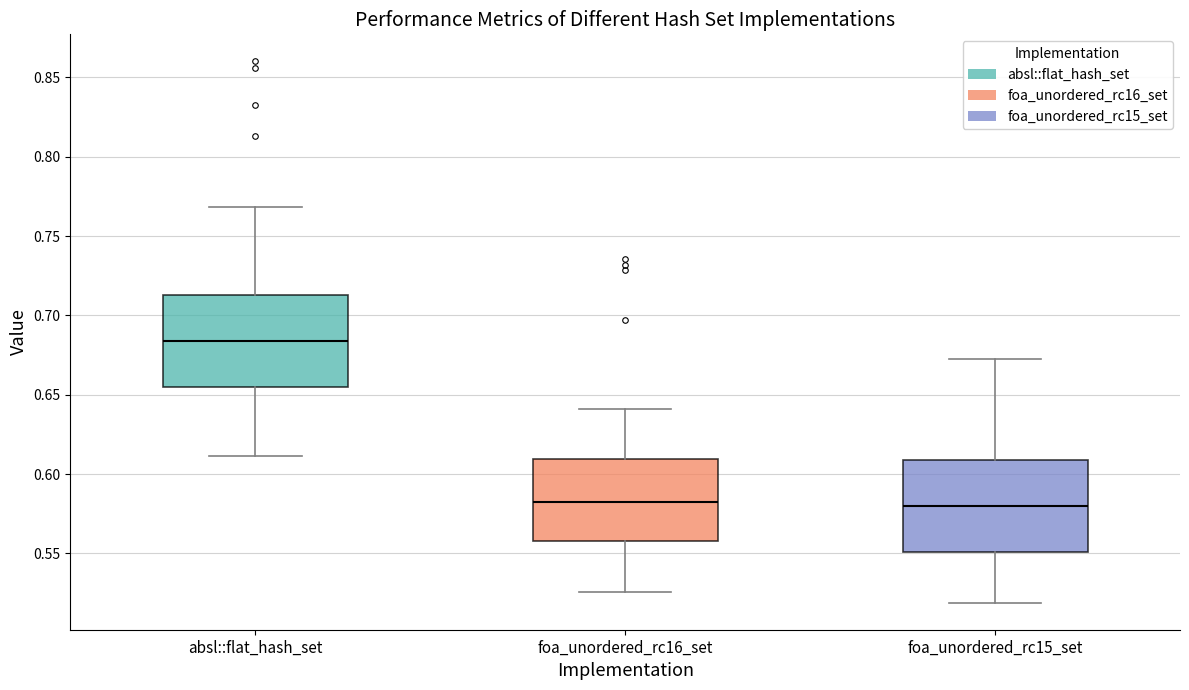

Reading left to right, transcribe this box plot: for each box, give where its median line is, the range the box spans, and where its two whiskers end, as read against the y-axis. The values are not printed on the chart, so give them approximately, as read against the axis.

absl::flat_hash_set: median 0.685, box 0.655 to 0.715, whiskers 0.610 to 0.770
foa_unordered_rc16_set: median 0.585, box 0.555 to 0.610, whiskers 0.525 to 0.640
foa_unordered_rc15_set: median 0.580, box 0.550 to 0.610, whiskers 0.520 to 0.675